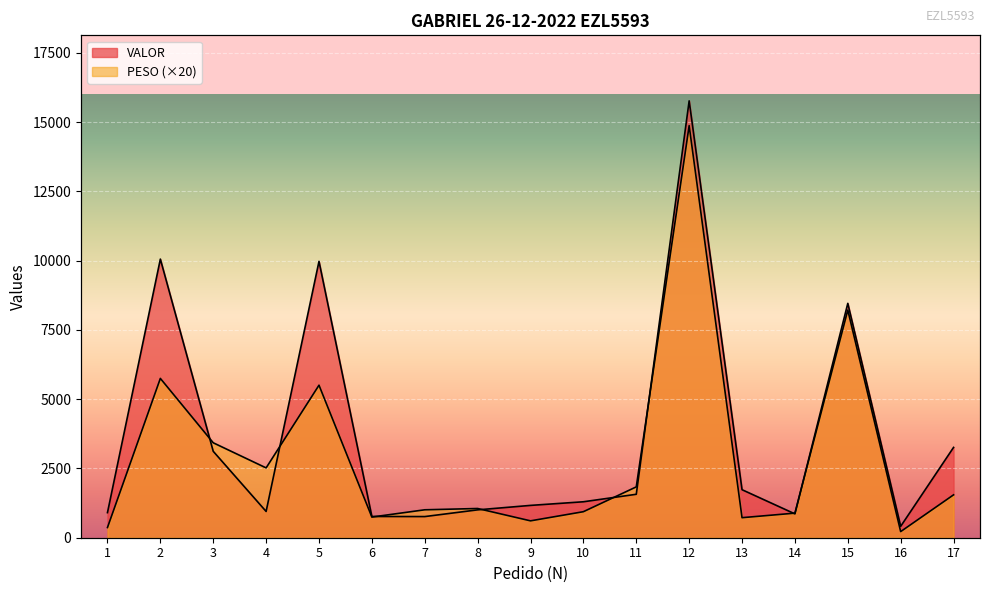

The VALOR series shows 1733.1 at 13. True or false?

True